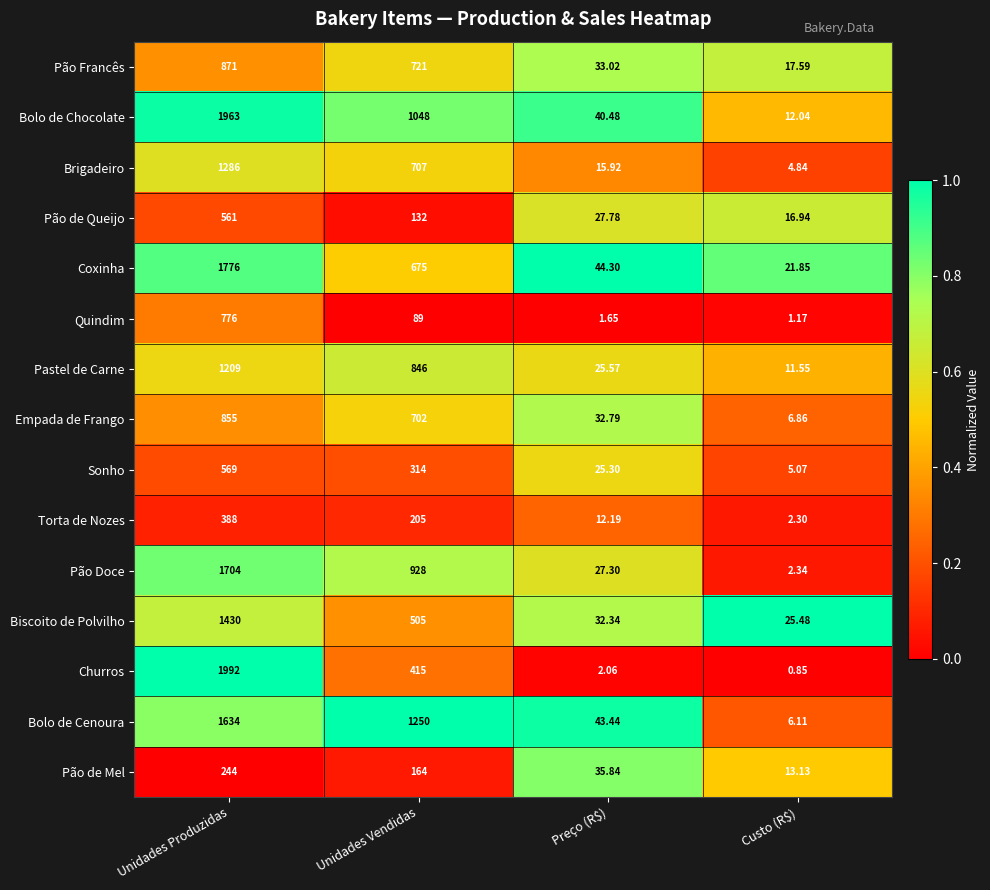

List the series in order of their peak value, lowest first.

Pão de Mel, Torta de Nozes, Pão de Queijo, Sonho, Quindim, Empada de Frango, Pão Francês, Pastel de Carne, Brigadeiro, Biscoito de Polvilho, Bolo de Cenoura, Pão Doce, Coxinha, Bolo de Chocolate, Churros